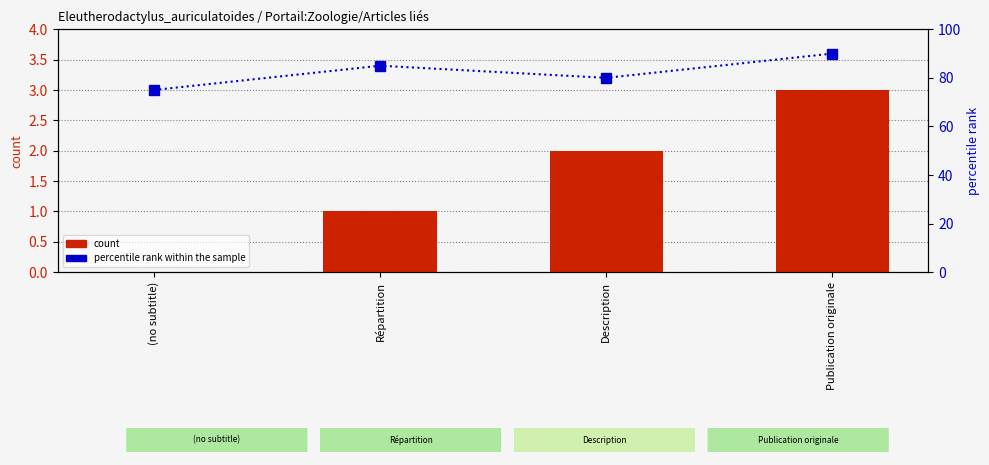

Between (no subtitle) and Description, which is larger?

Description